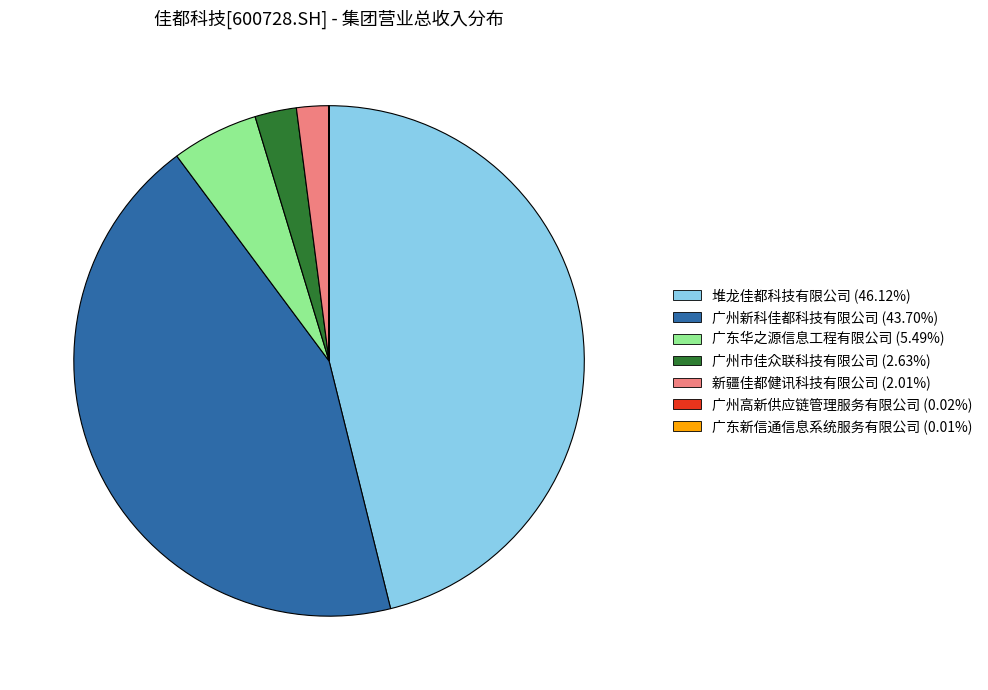

Which has a higher value, 广州新科佳都科技有限公司 or 新疆佳都健讯科技有限公司?

广州新科佳都科技有限公司